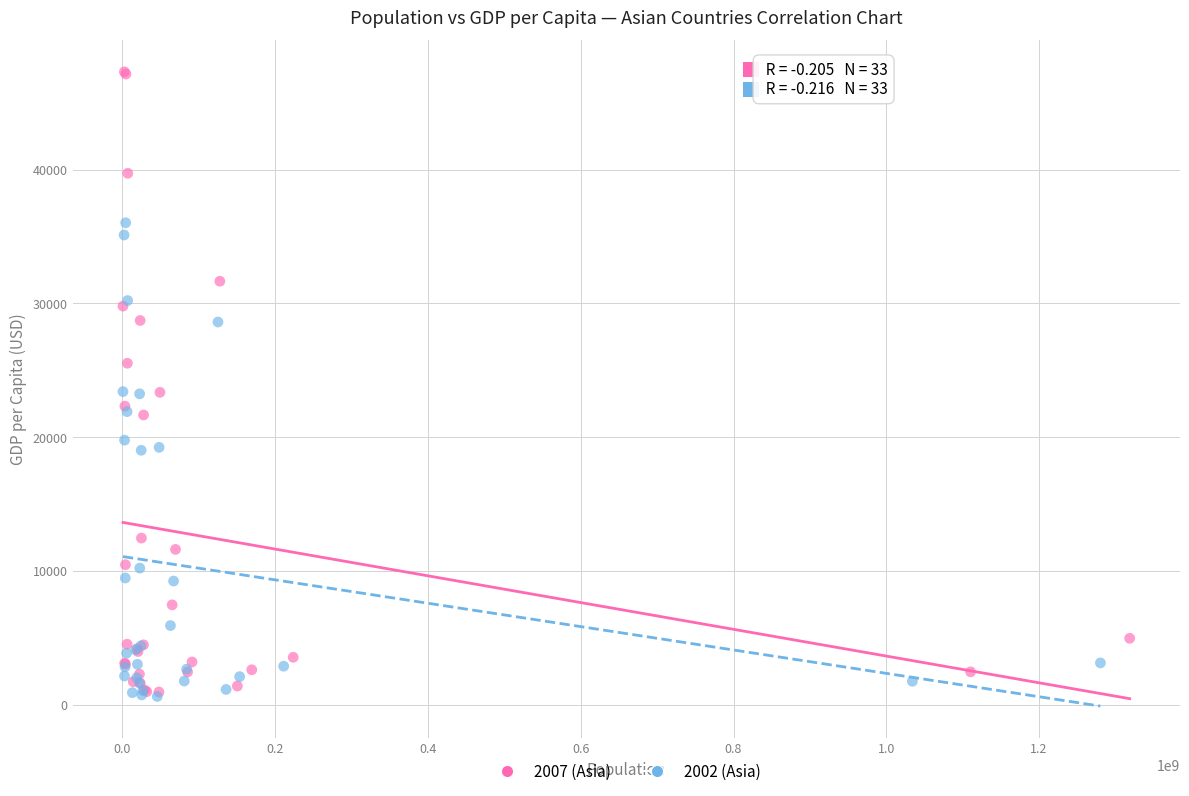

Which series reaches the maximum Y coordinate?

2007 (Asia)